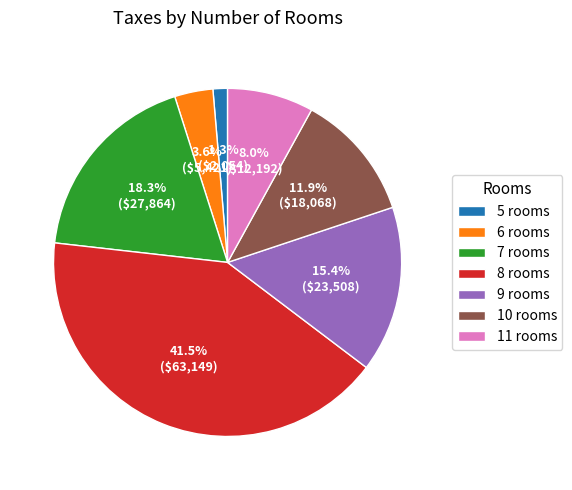

What is the smallest slice in the pie chart?

5 rooms